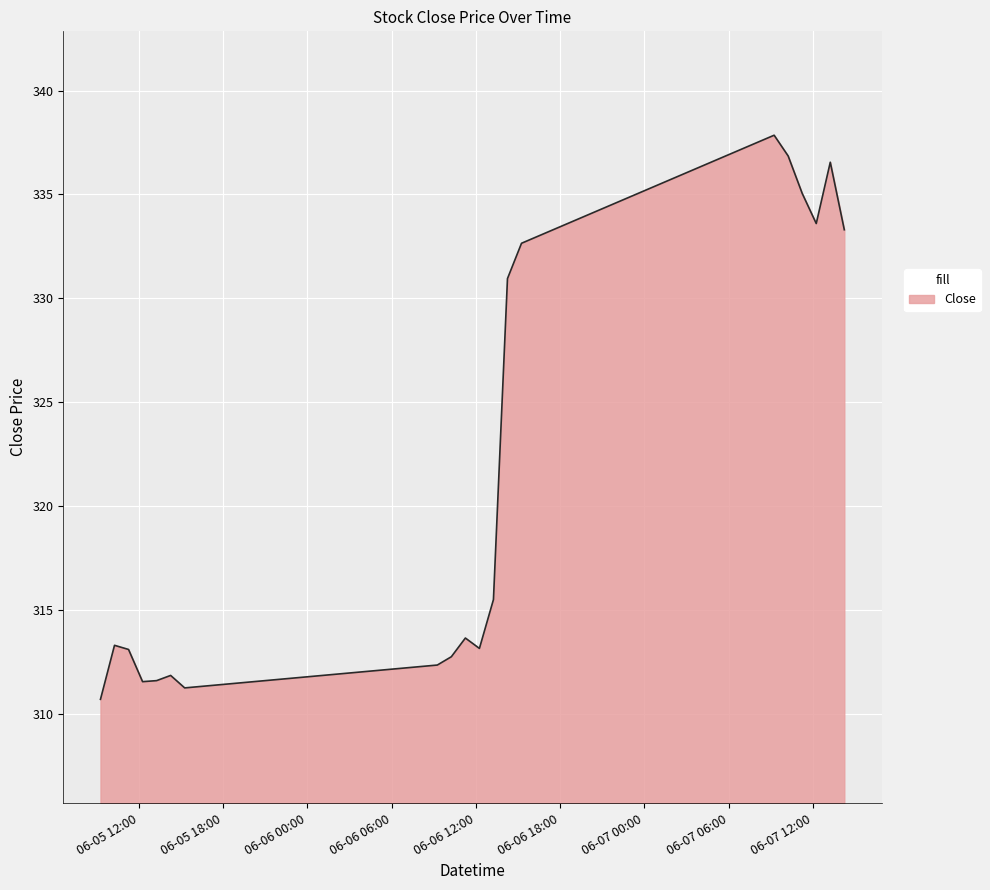

What is the difference between the maximum and minimum values?

27.1